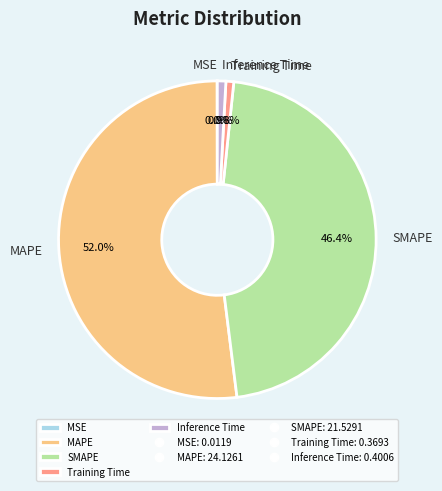

Combined, what portion of the pie is Inference Time and Training Time?

1.7%